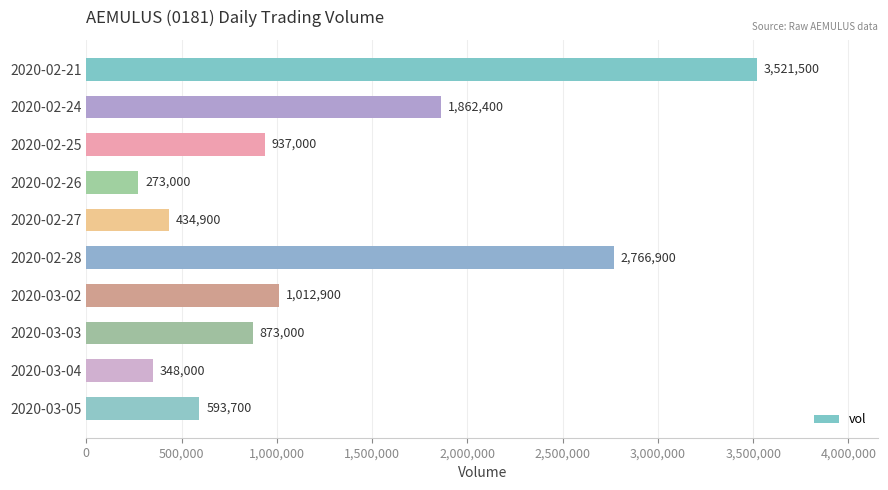

Reading bottom to top, transcribe all the data shown in this chart.

2020-03-05=593700	2020-03-04=348000	2020-03-03=873000	2020-03-02=1012900	2020-02-28=2766900	2020-02-27=434900	2020-02-26=273000	2020-02-25=937000	2020-02-24=1862400	2020-02-21=3521500